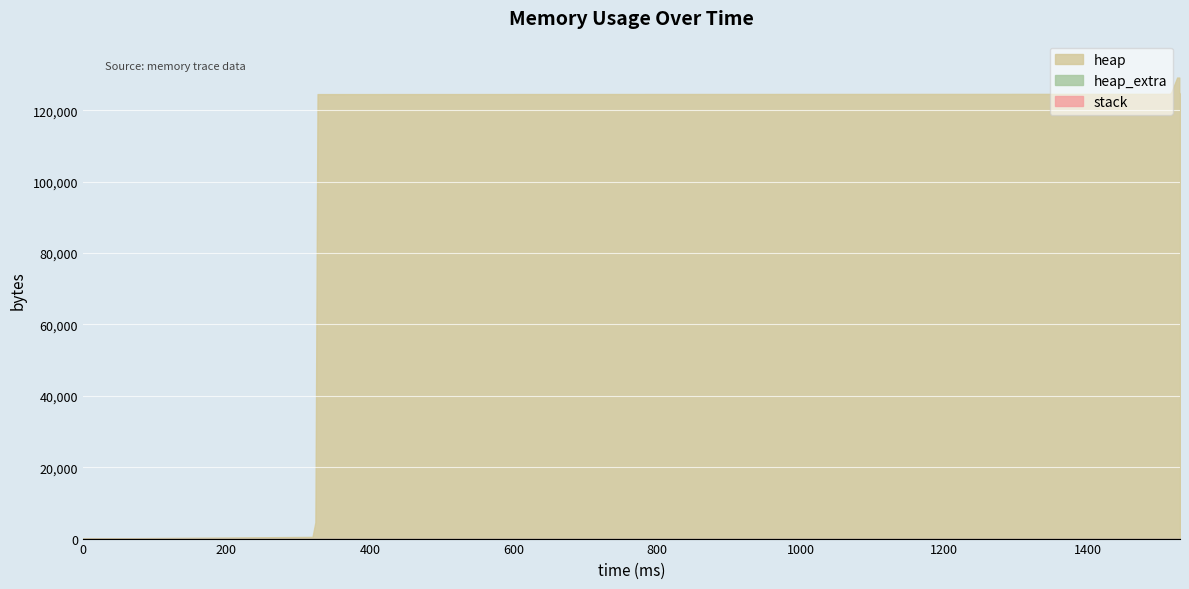

How many lines are shown in the chart?

3